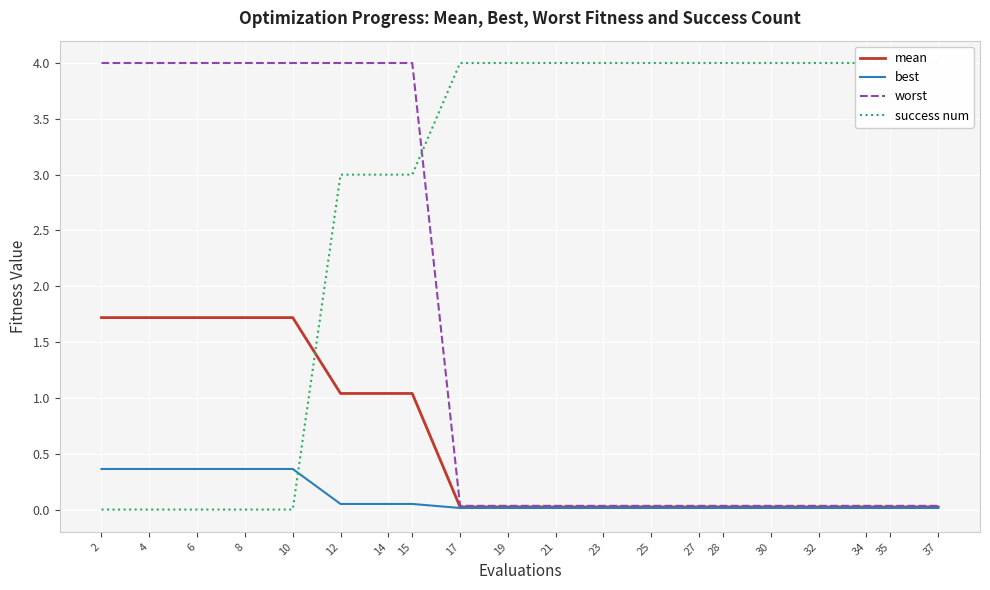

What are all the series names shown in the legend?

mean, best, worst, success num